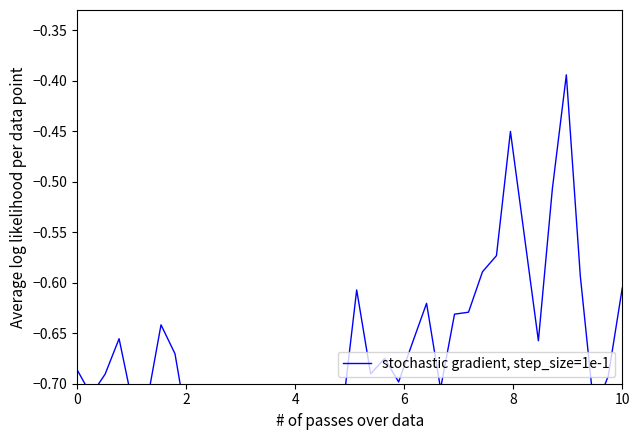

Reading left to right, extract all data points from this chart.

-0.7	-0.7	-0.7	-0.7	-0.7	-0.7	-0.6	-0.7	-0.8	-0.7	-0.8	-0.8	-0.7	-0.8	-0.8	-0.8	-0.8	-0.8	-0.7	-0.7	-0.6	-0.7	-0.7	-0.7	-0.7	-0.6	-0.7	-0.6	-0.6	-0.6	-0.6	-0.5	-0.6	-0.7	-0.5	-0.4	-0.6	-0.7	-0.7	-0.6